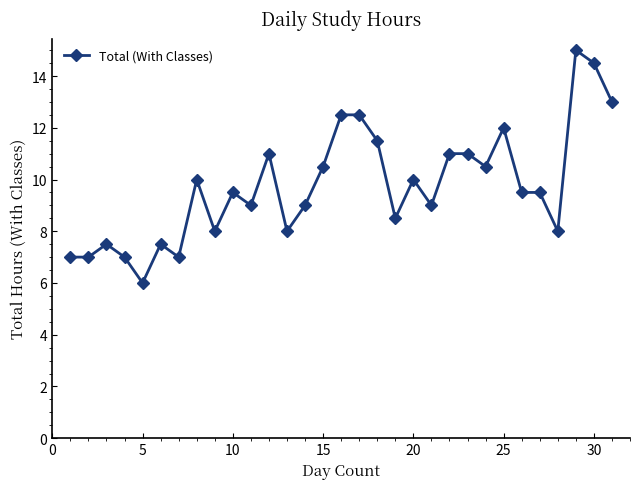

What is the value of the 28th point from the left?

8.0